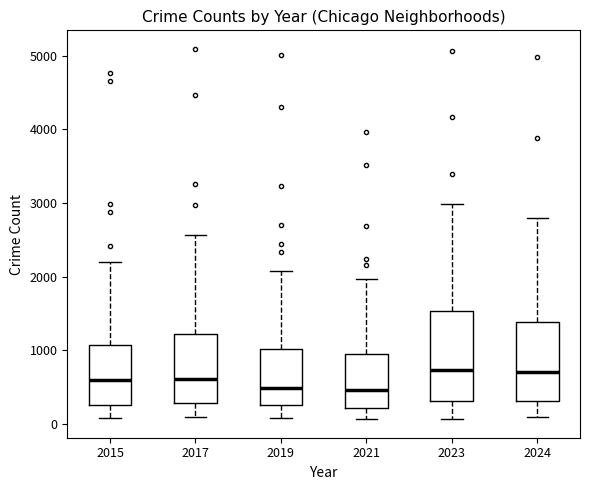

Which box is the tallest, from its lower edge to its upper edge?

2023